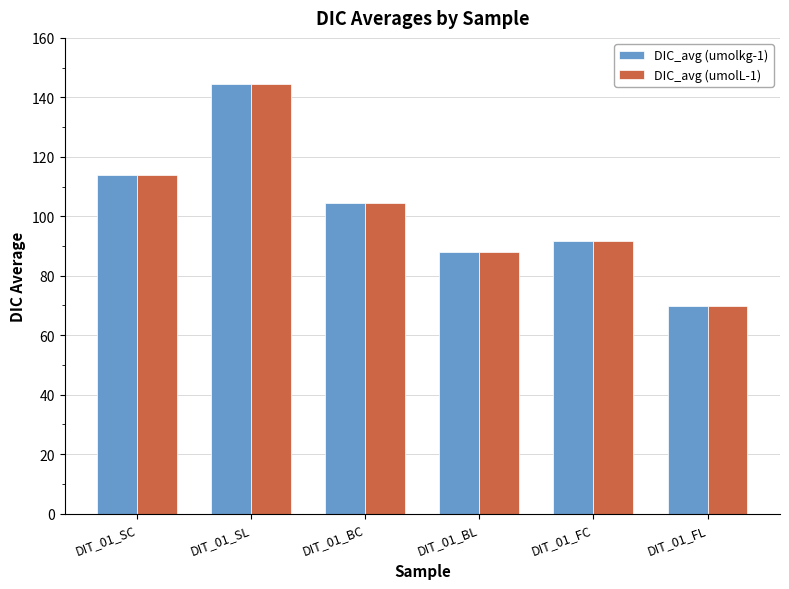

How many groups of bars are there?

6